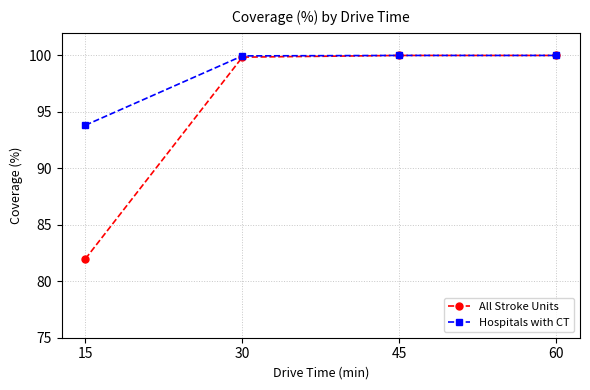

What are all the series names shown in the legend?

All Stroke Units, Hospitals with CT